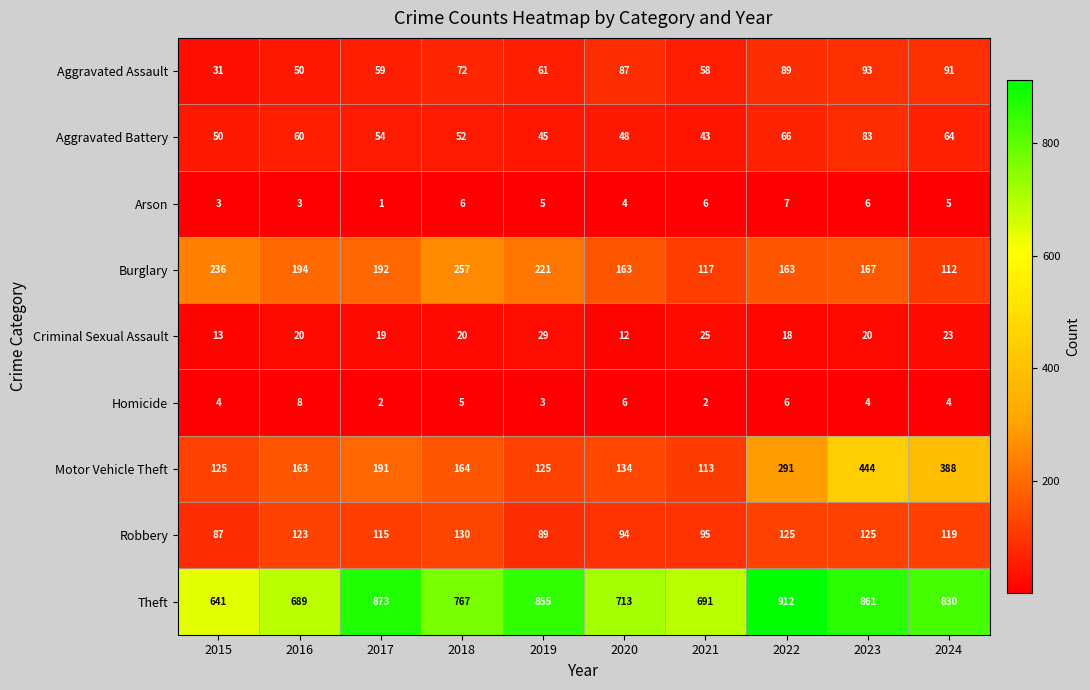

How many categories are shown in the chart?

10